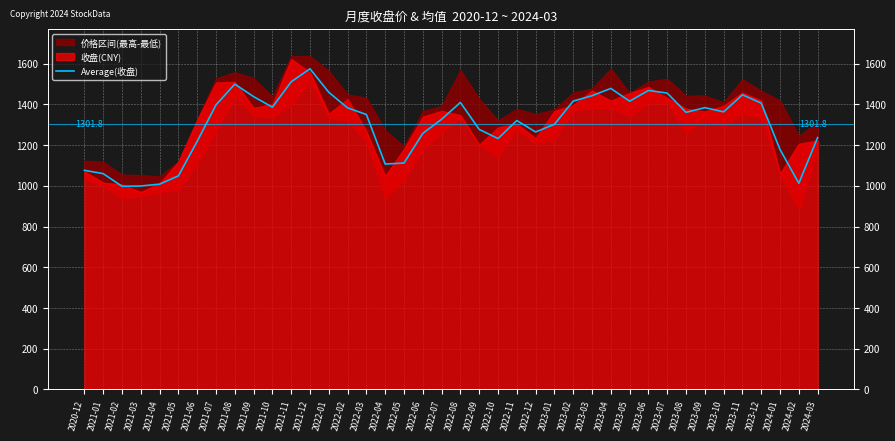

Rank the categories by value from lowest to highest.

2021-02, 2021-03, 2021-04, 2024-02, 2021-05, 2021-01, 2020-12, 2022-04, 2022-05, 2024-01, 2021-06, 2022-10, 2024-03, 2022-06, 2022-12, 2022-09, 2023-01, 2022-11, 2022-07, 2022-03, 2023-08, 2023-10, 2022-02, 2023-09, 2021-10, 2021-07, 2023-12, 2022-08, 2023-05, 2023-02, 2021-09, 2023-03, 2023-11, 2023-07, 2022-01, 2023-06, 2023-04, 2021-08, 2021-11, 2021-12